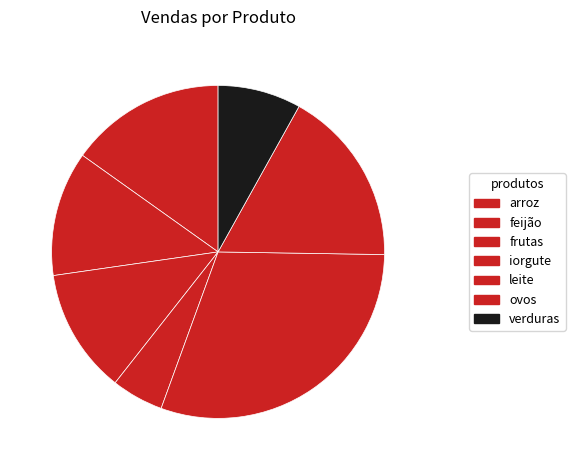

True or false: iorgute accounts for 1% of the total.

False